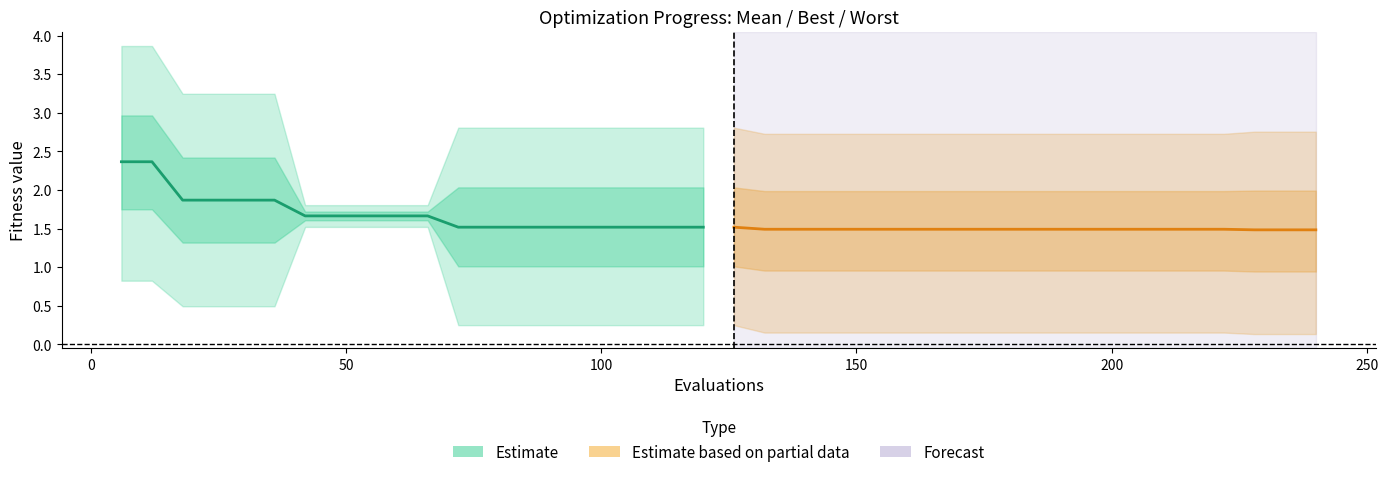

Is it true that mean (Estimate) equals 0.3 at 300?

False